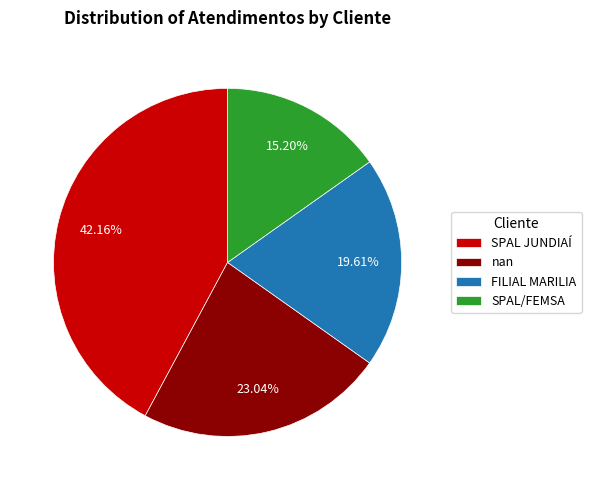

How many slices are in this pie chart?

4